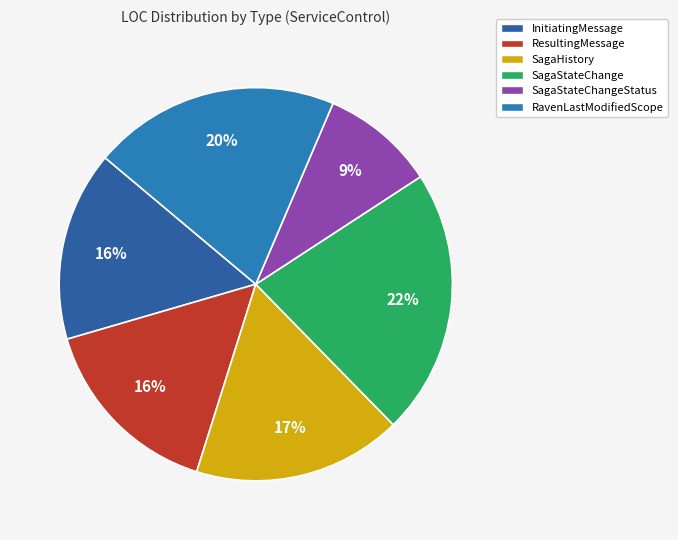

How many segments does this pie chart have?

6